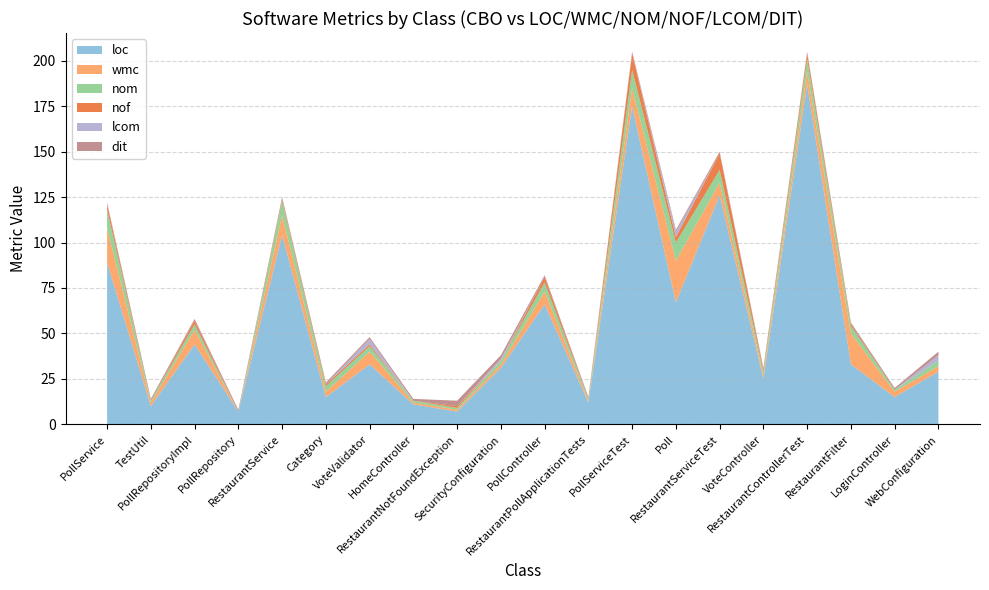

Reading left to right, what are all the values shown in this chart?

loc: 89	10	44	7	104	15	33	11	7	31	66	12	175	67	126	25	187	33	15	29
wmc: 19	2	8	0	11	3	7	1	1	2	7	1	10	23	7	2	7	17	3	3
nom: 10	1	3	0	8	3	3	1	1	2	5	1	10	10	7	2	7	4	1	3
nof: 3	0	2	0	1	1	1	0	1	0	3	0	9	3	9	1	3	1	0	0
lcom: 0	0	0	0	0	0	3	0	0	1	0	0	0	3	0	0	0	0	0	3
dit: 1	1	1	1	1	1	1	1	3	2	1	1	1	1	1	1	1	1	1	2